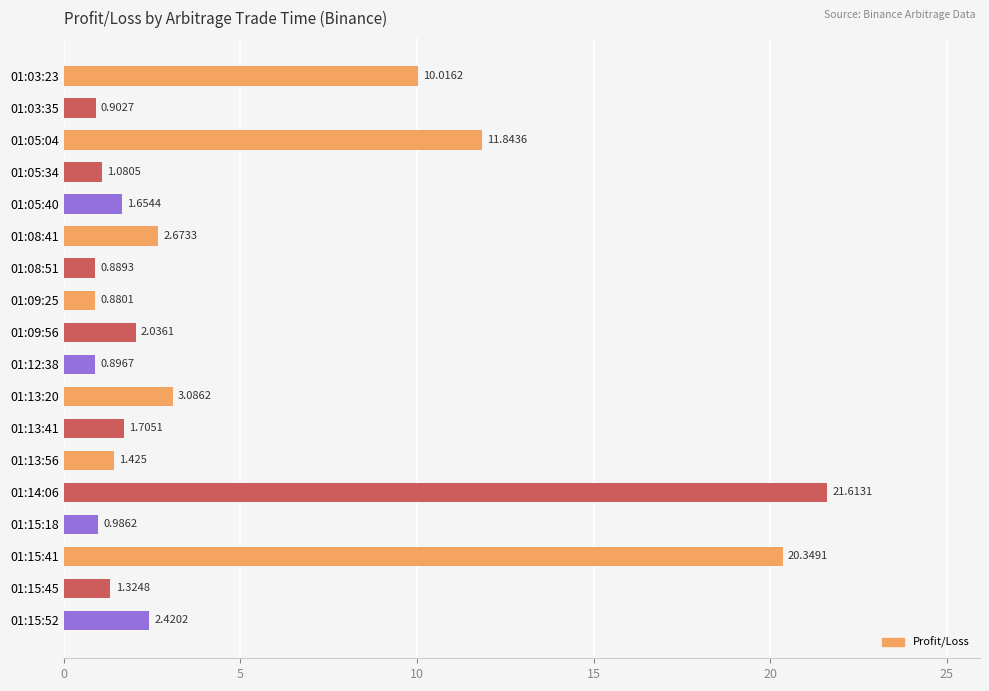

Rank the categories by value from lowest to highest.

01:09:25, 01:08:51, 01:12:38, 01:03:35, 01:15:18, 01:05:34, 01:15:45, 01:13:56, 01:05:40, 01:13:41, 01:09:56, 01:15:52, 01:08:41, 01:13:20, 01:03:23, 01:05:04, 01:15:41, 01:14:06